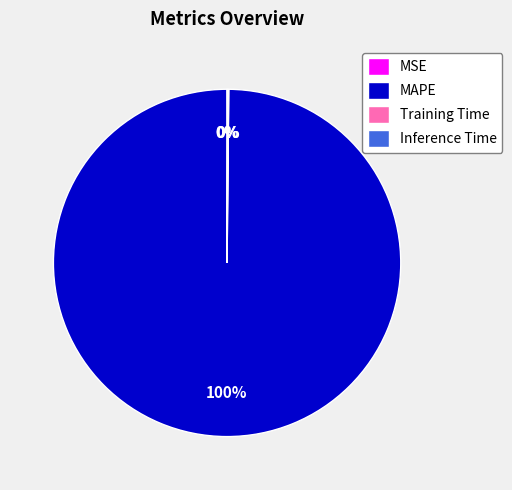

Which category has the biggest portion of the pie?

MAPE